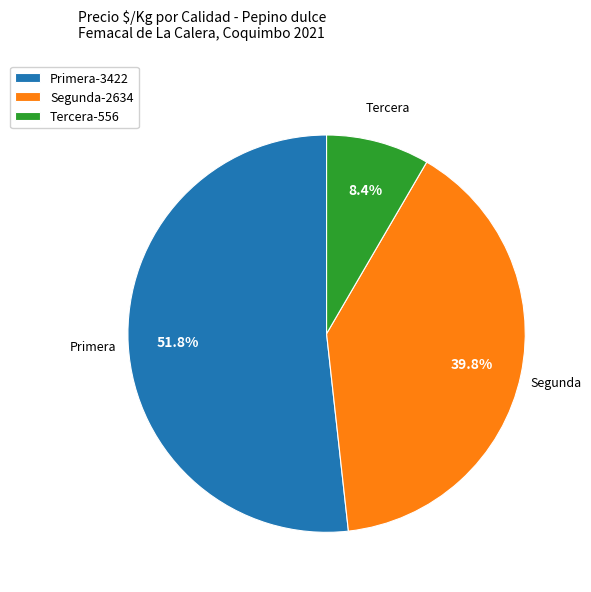

What percentage is NOT represented by Segunda-2634?

60.2%